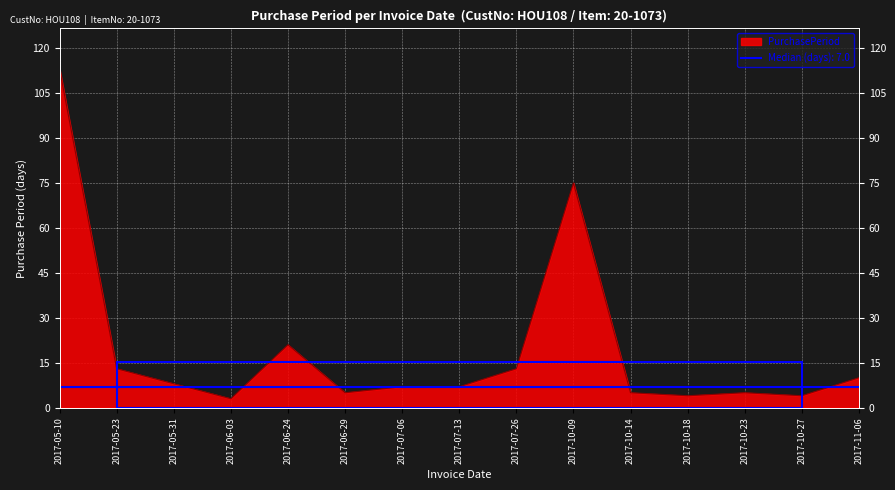

What is the ratio of the value at 2017-11-06 to the value at 2017-10-18?

2.5